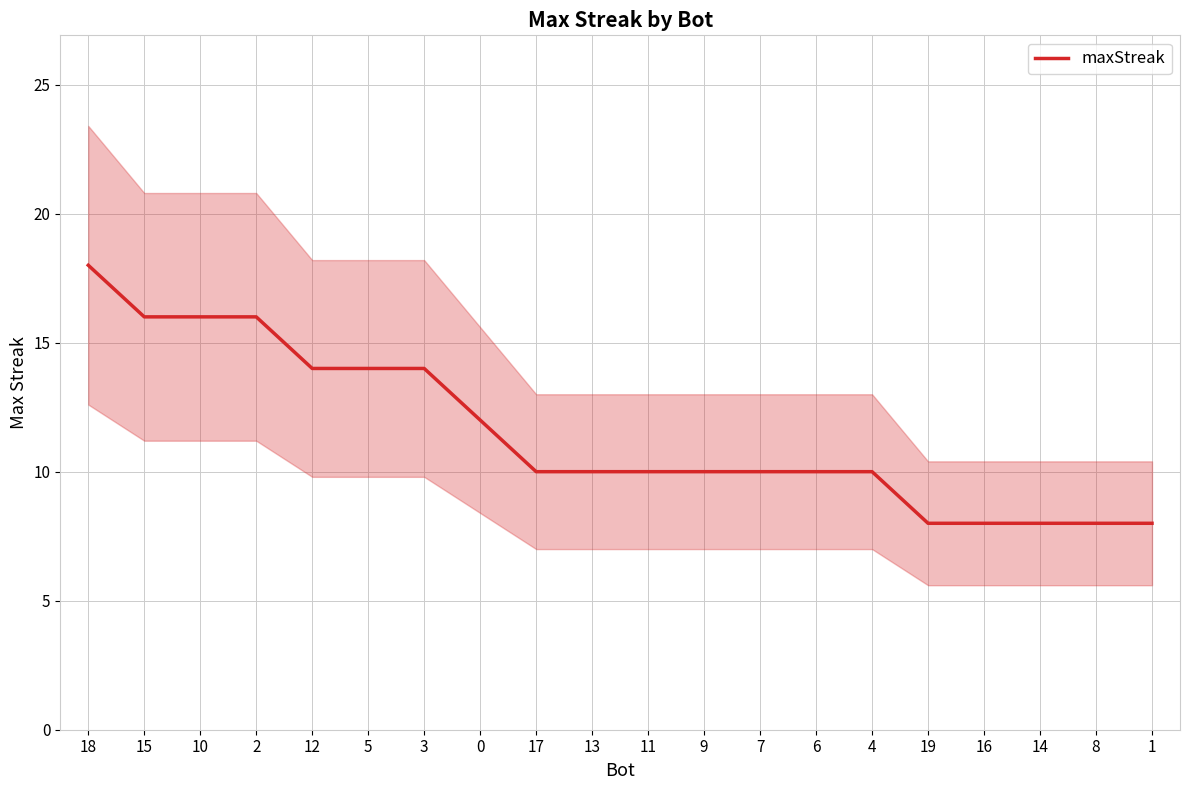

What is the approximate value at 16, to the nearest 5?

10